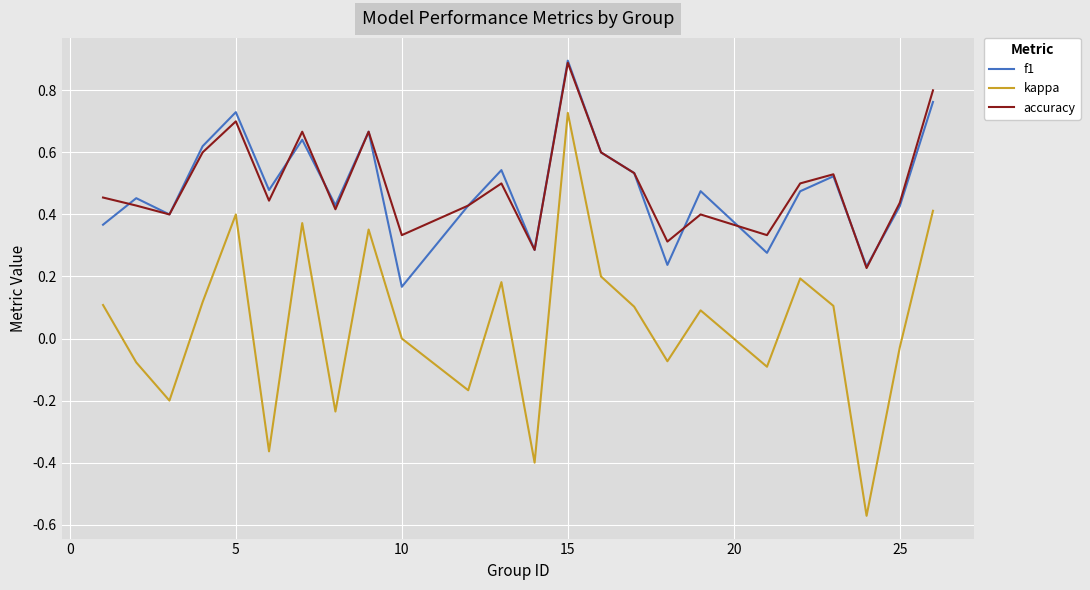

True or false: kappa and accuracy intersect in this chart.

False